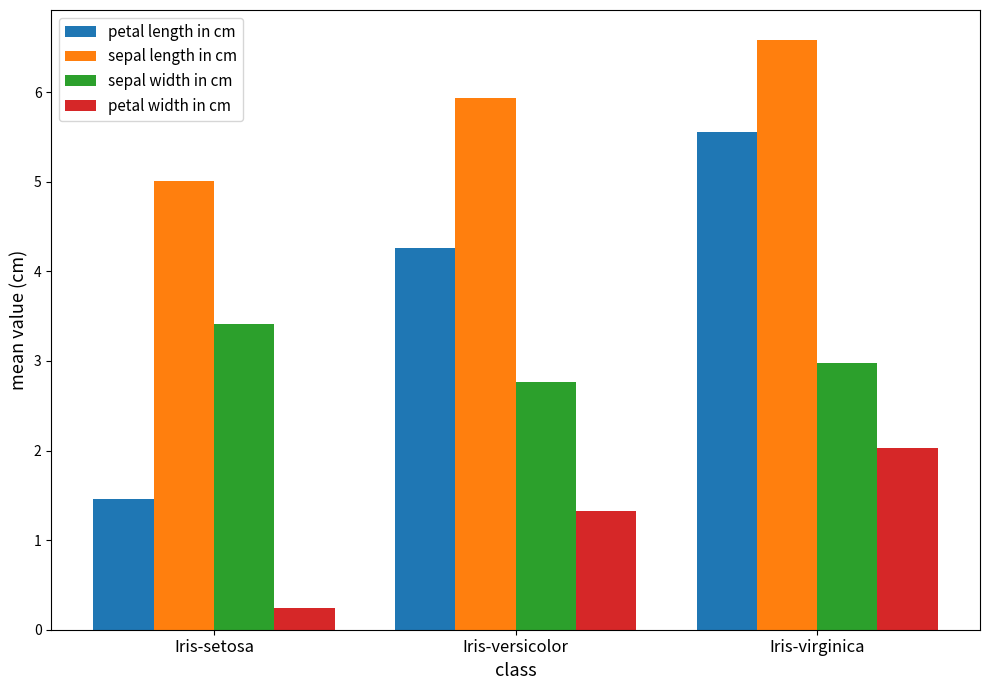

Which series has the largest total across all categories?

sepal length in cm